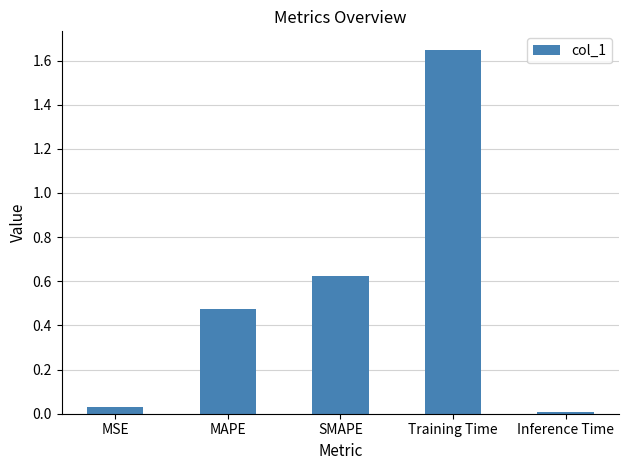

What is the sum of all values?

2.8